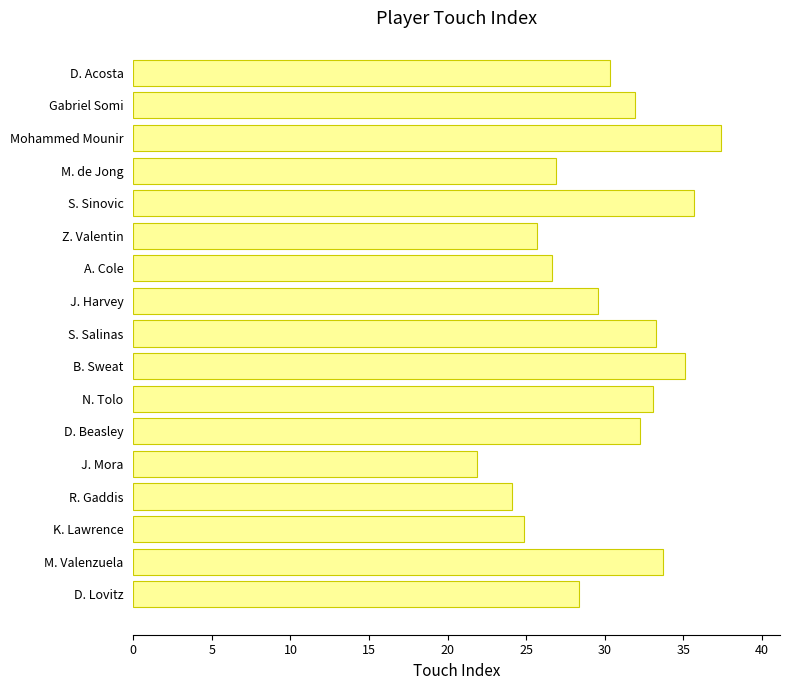

Are the bars horizontal?

Yes